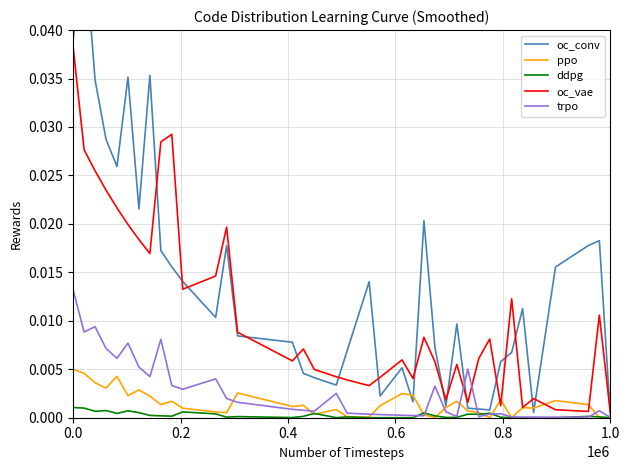

True or false: ddpg and oc_vae cross at least once.

False